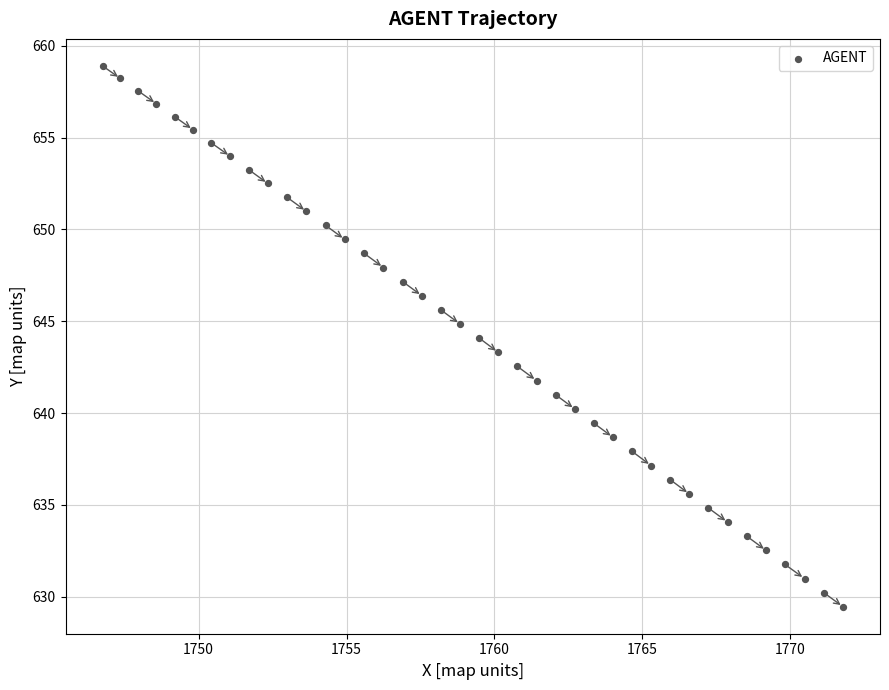

What is the range of X values (max minus min)?

25.0